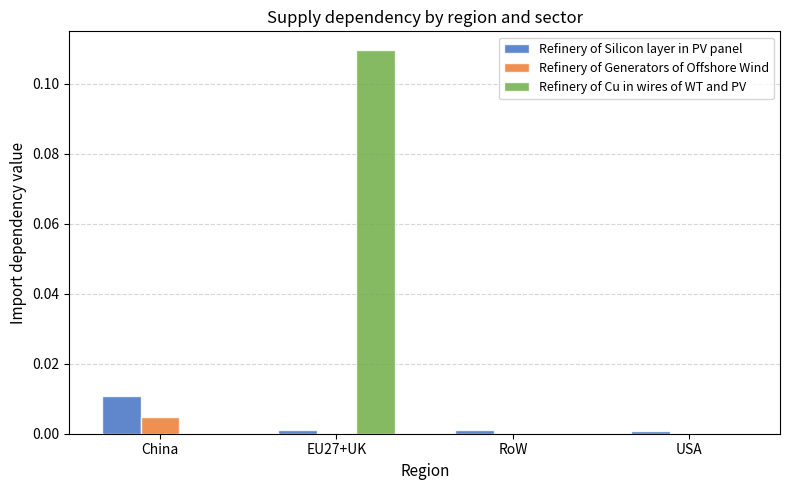

Between China and USA, which series saw the biggest shift?

Refinery of Silicon layer in PV panel